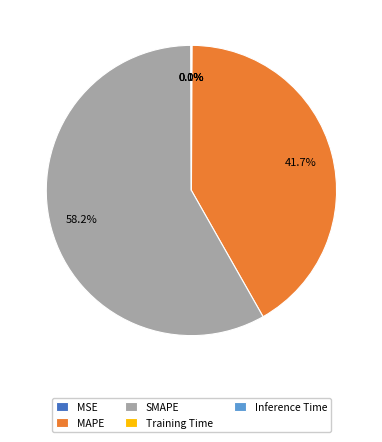

What is the ratio of the value at SMAPE to the value at MAPE?

1.4